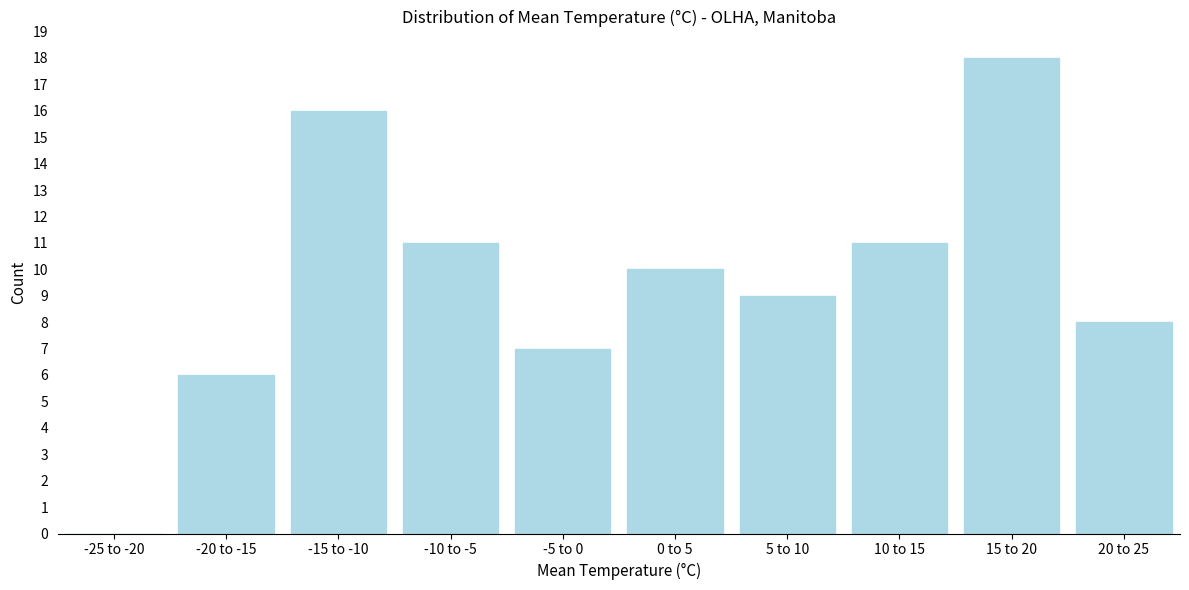

Reading right to left, transcribe all the data shown in this chart.

20 to 25=8	15 to 20=18	10 to 15=11	5 to 10=9	0 to 5=10	-5 to 0=7	-10 to -5=11	-15 to -10=16	-20 to -15=6	-25 to -20=0